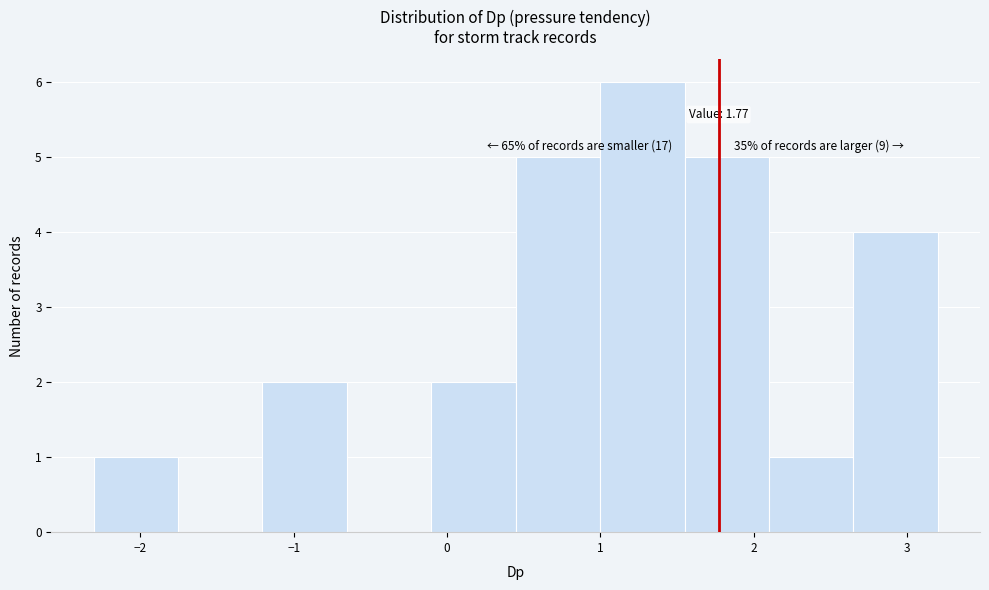

Over which range of the x-axis is the bar tallest?

1.0 to 1.6